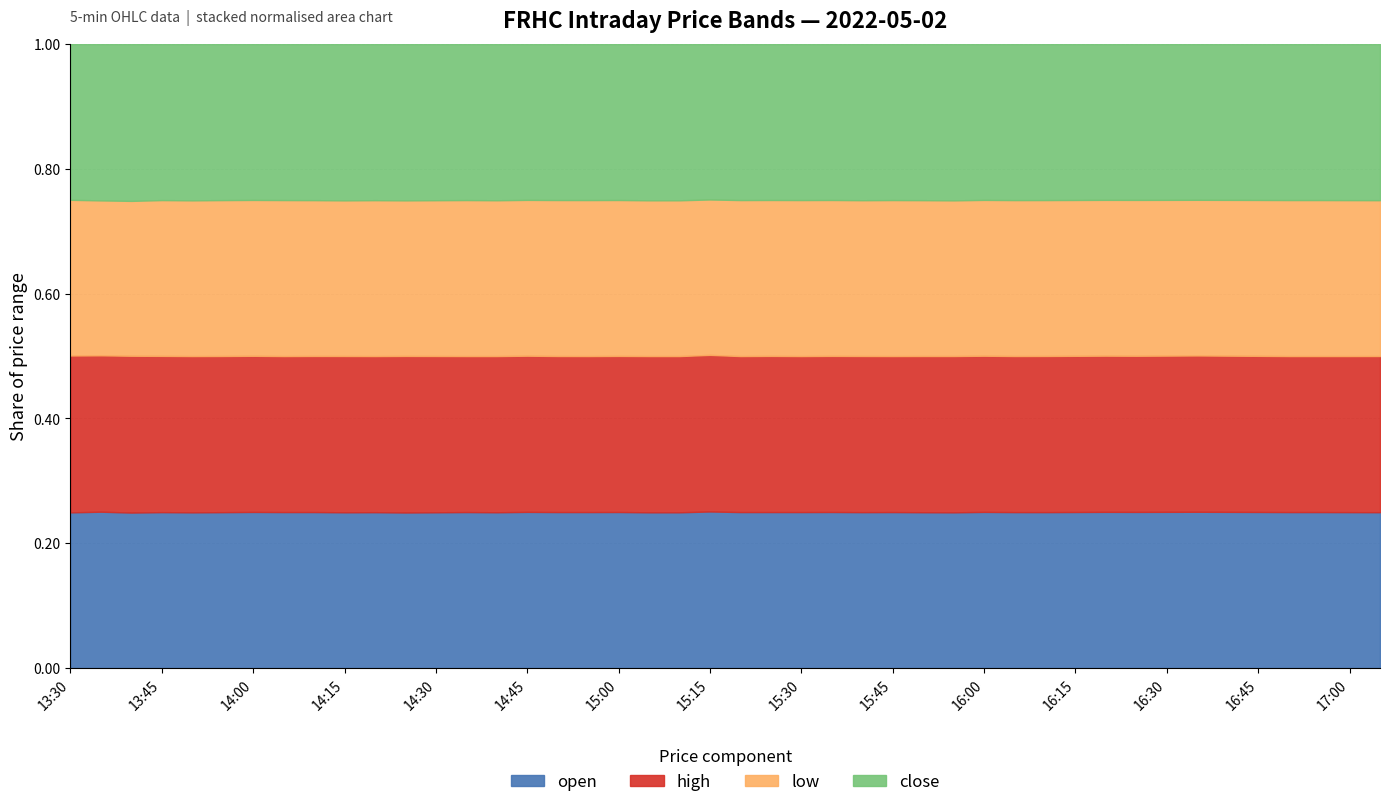

What is the sum of the open values at 2022-05-02 14:40 and 2022-05-02 13:50?

94.4